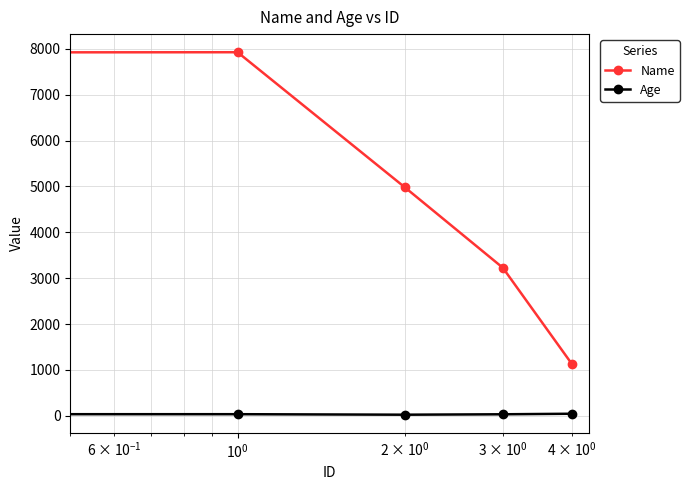

True or false: Name and Age cross at least once.

False